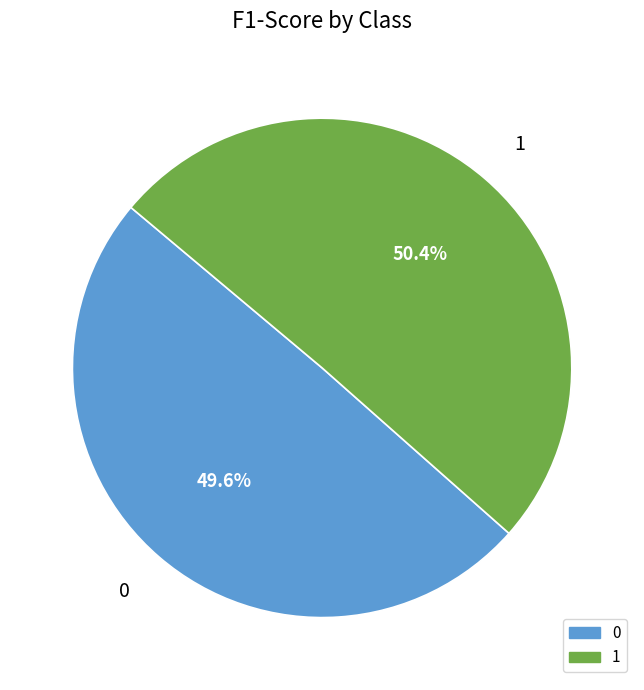

Rank the categories by value from highest to lowest.

1, 0